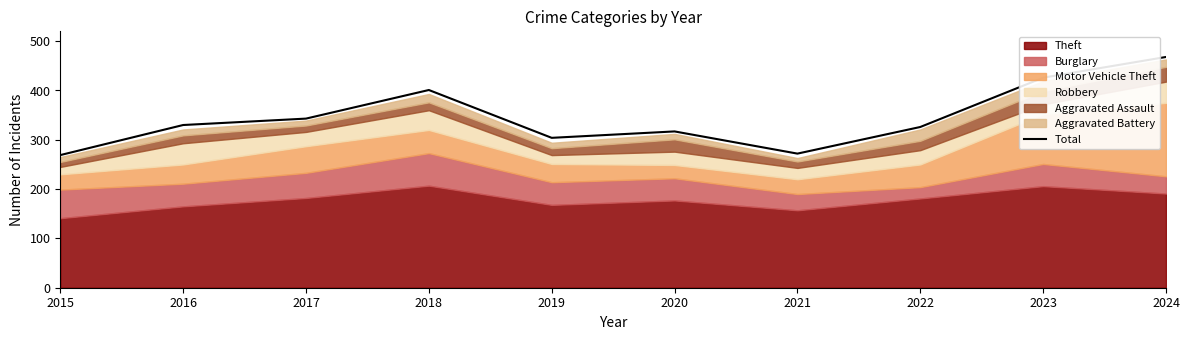

Does the chart have visible grid lines?

No